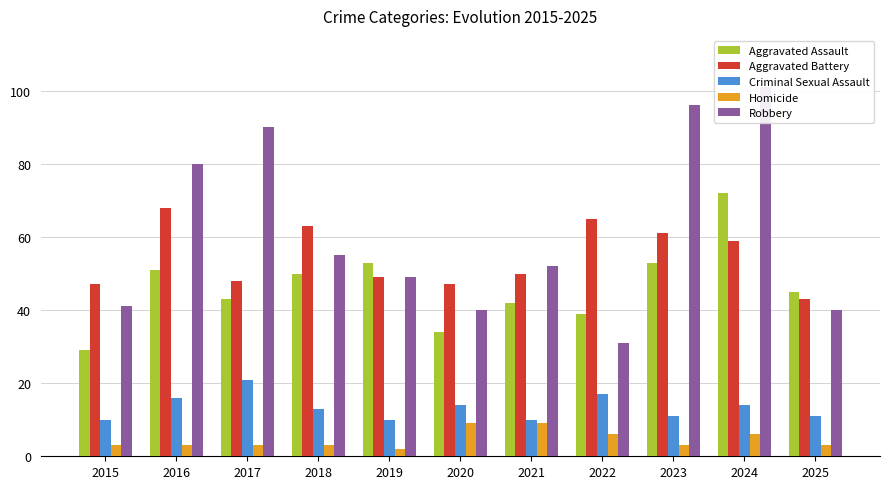

Rank the categories by Aggravated Battery value from lowest to highest.

2025, 2015, 2020, 2017, 2019, 2021, 2024, 2023, 2018, 2022, 2016